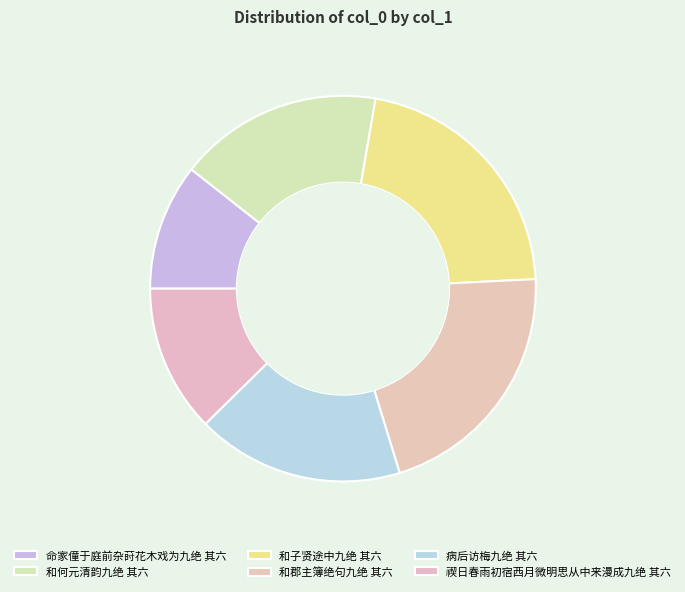

What is the total percentage of 禊日春雨初宿西月微明思从中来漫成九绝 其六 and 和郡主簿绝句九绝 其六?

33.4%